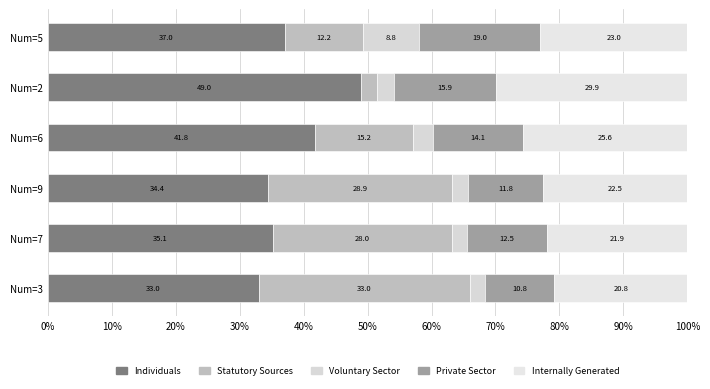

List the series in order of their peak value, lowest first.

Voluntary Sector, Private Sector, Internally Generated, Statutory Sources, Individuals